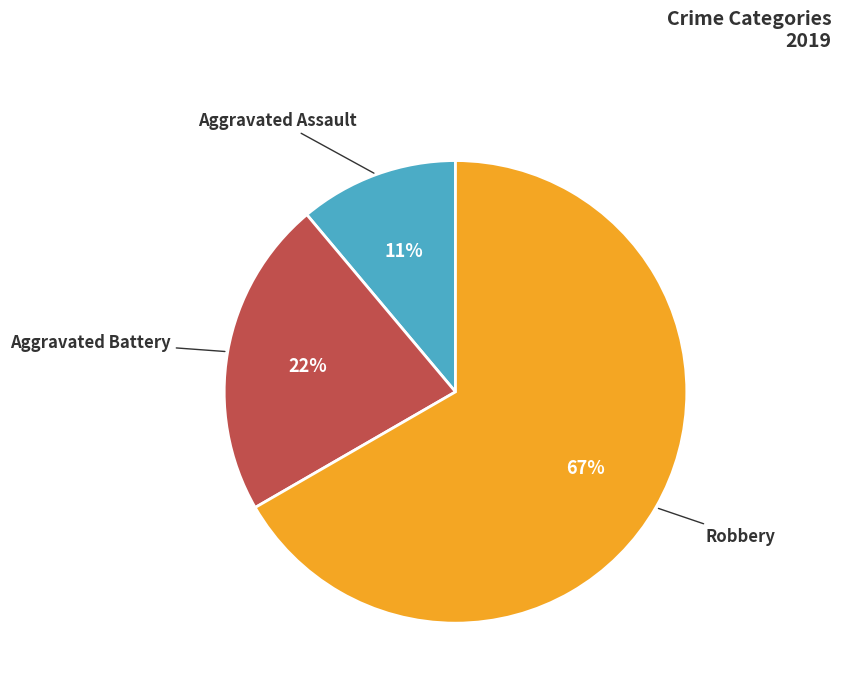

To the nearest percent, what is the difference between the largest and smallest slice percentages?

56%